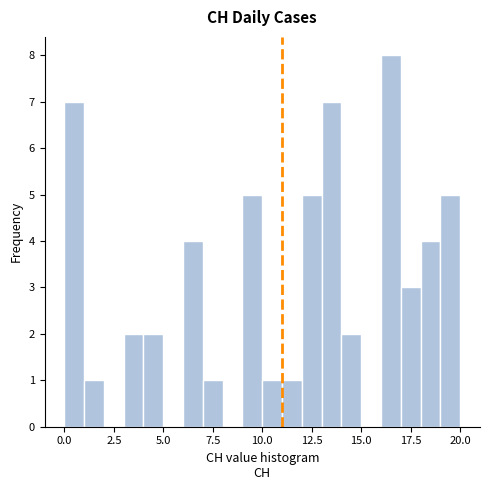

Read against the x-axis, roughly where is the centre of the tallest bar?

16.5